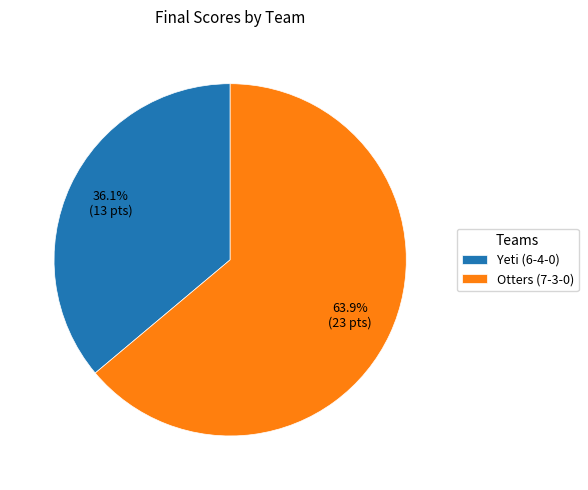

Which slice represents more than half of the pie?

Otters (7-3-0)